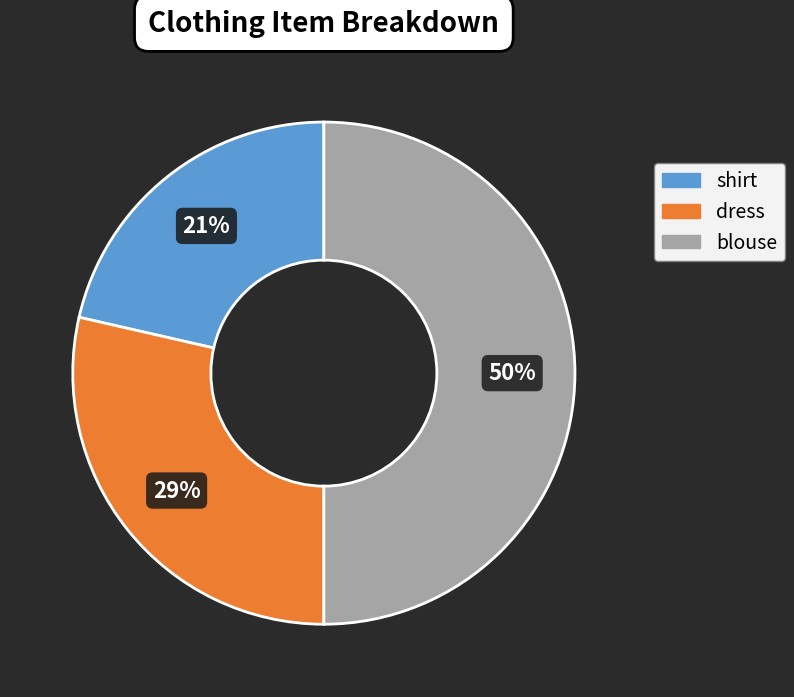

Which slice is the smallest?

shirt